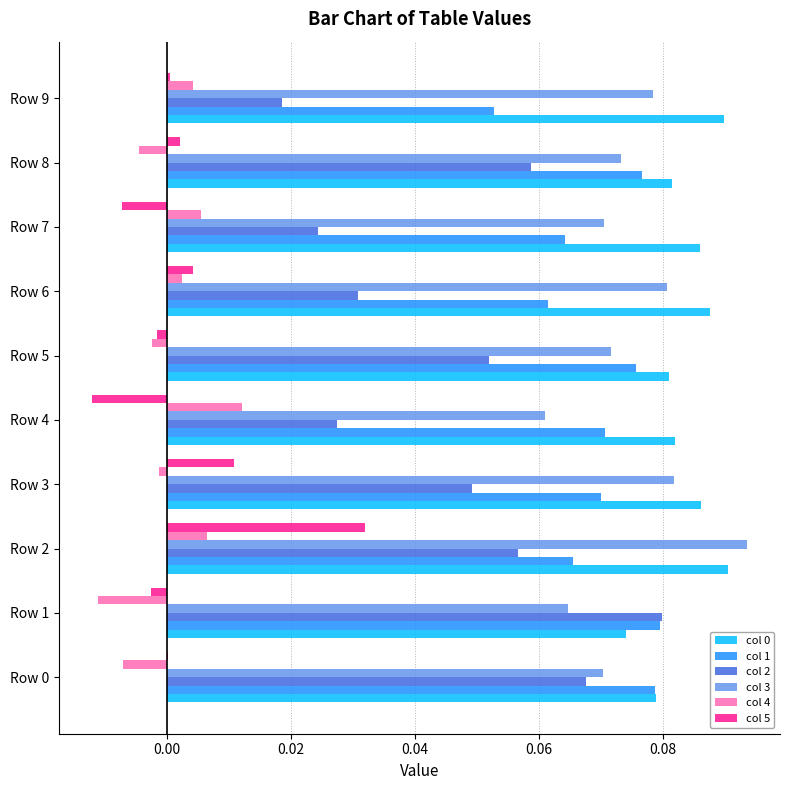

At which category is the sum across all series the highest?

Row 2